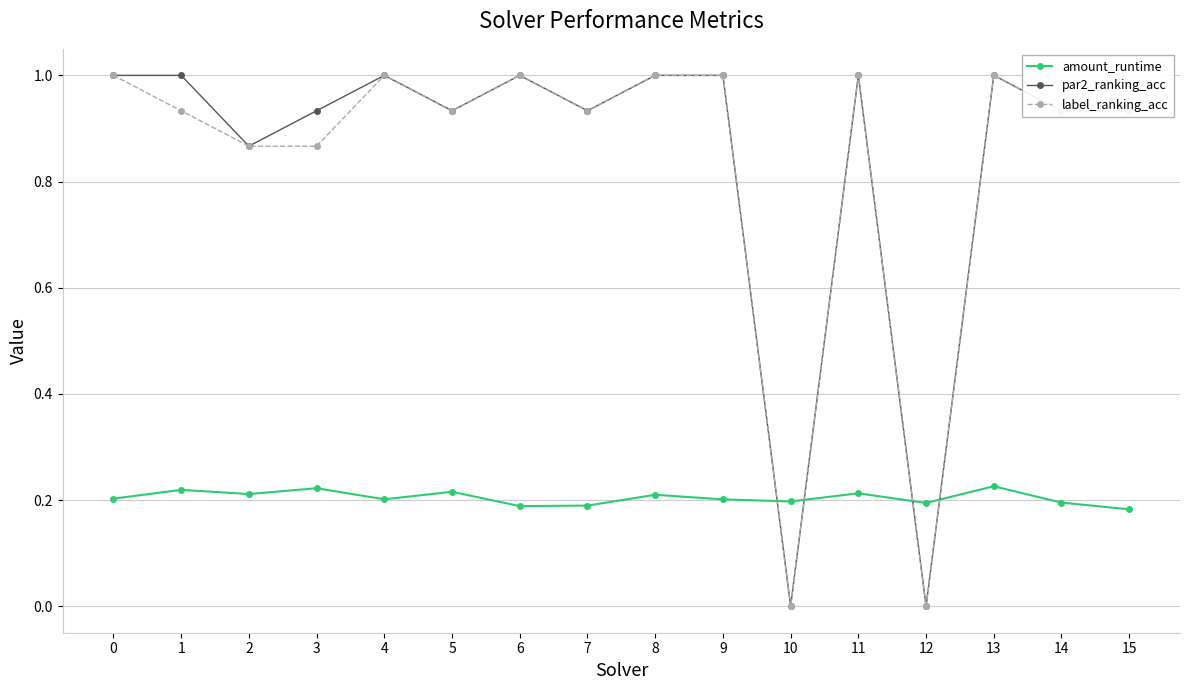

What is the greatest value displayed?

1.0